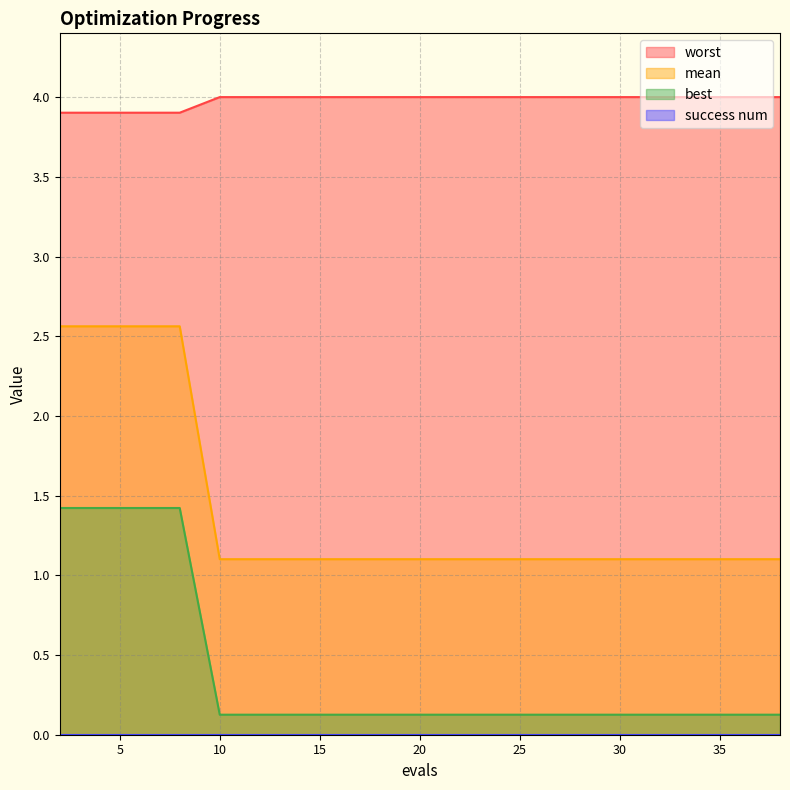

Which has a higher value, 2 or 30?

30